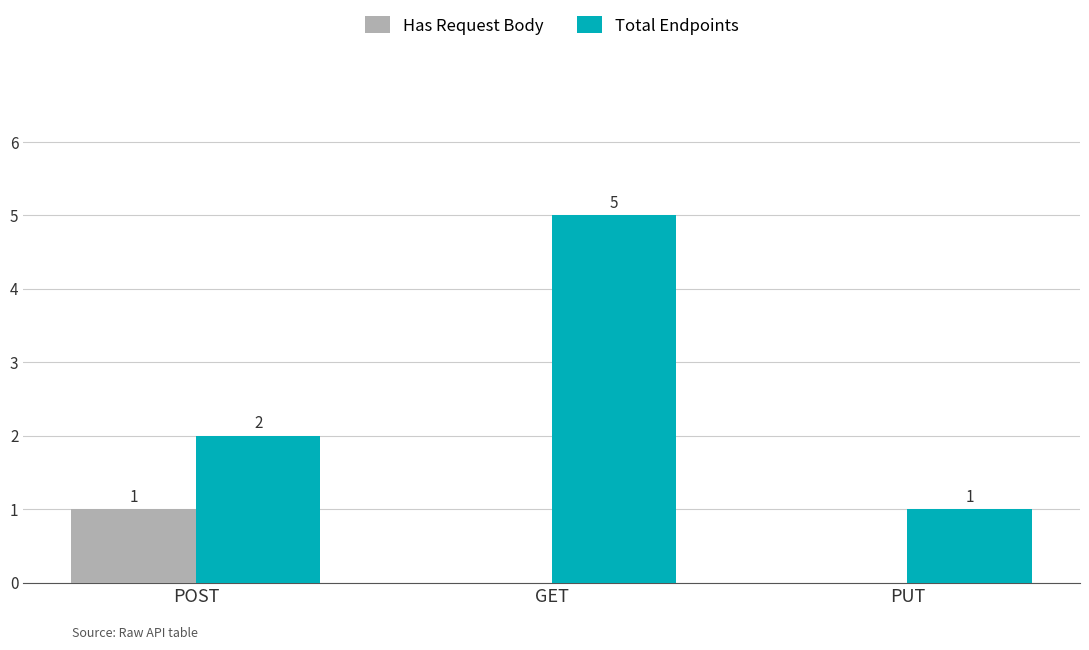

At which category is the sum across all series the highest?

GET